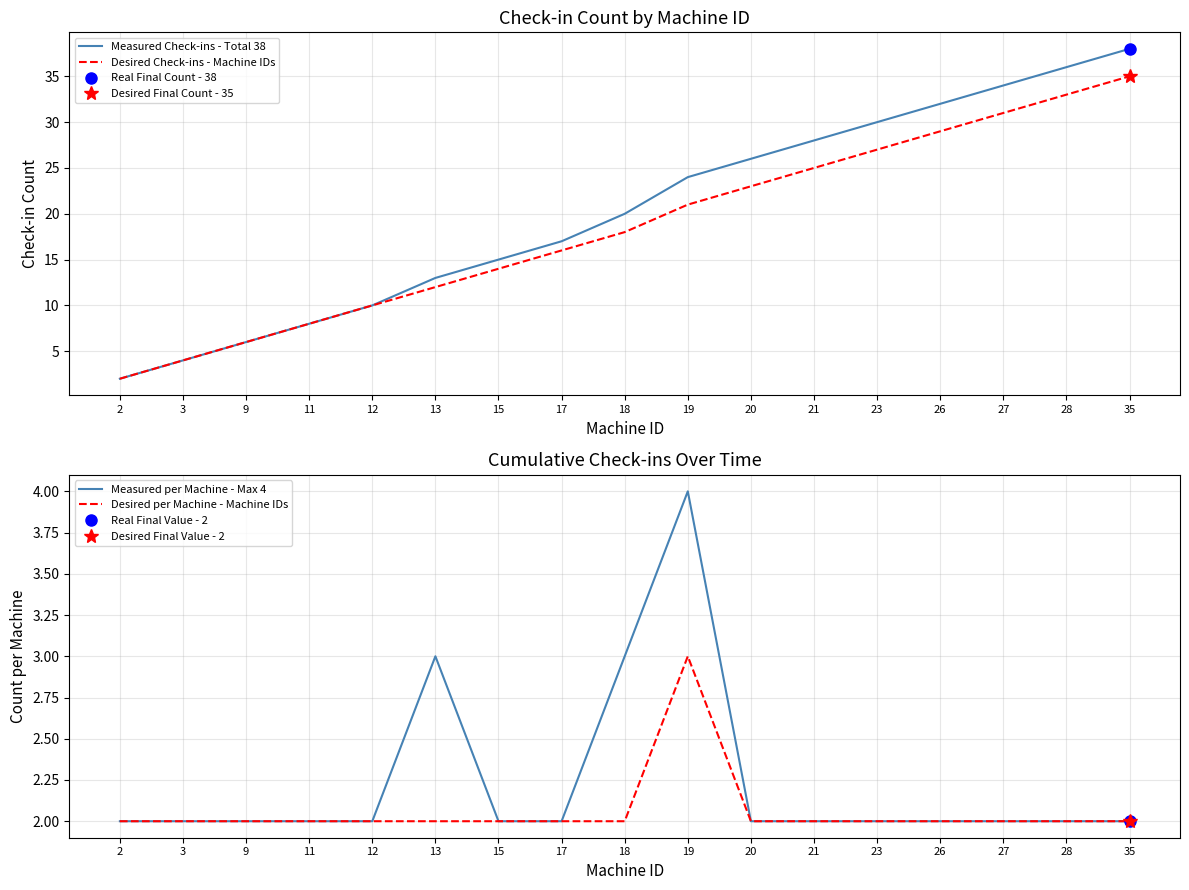

What is the minimum value shown in the chart?

2